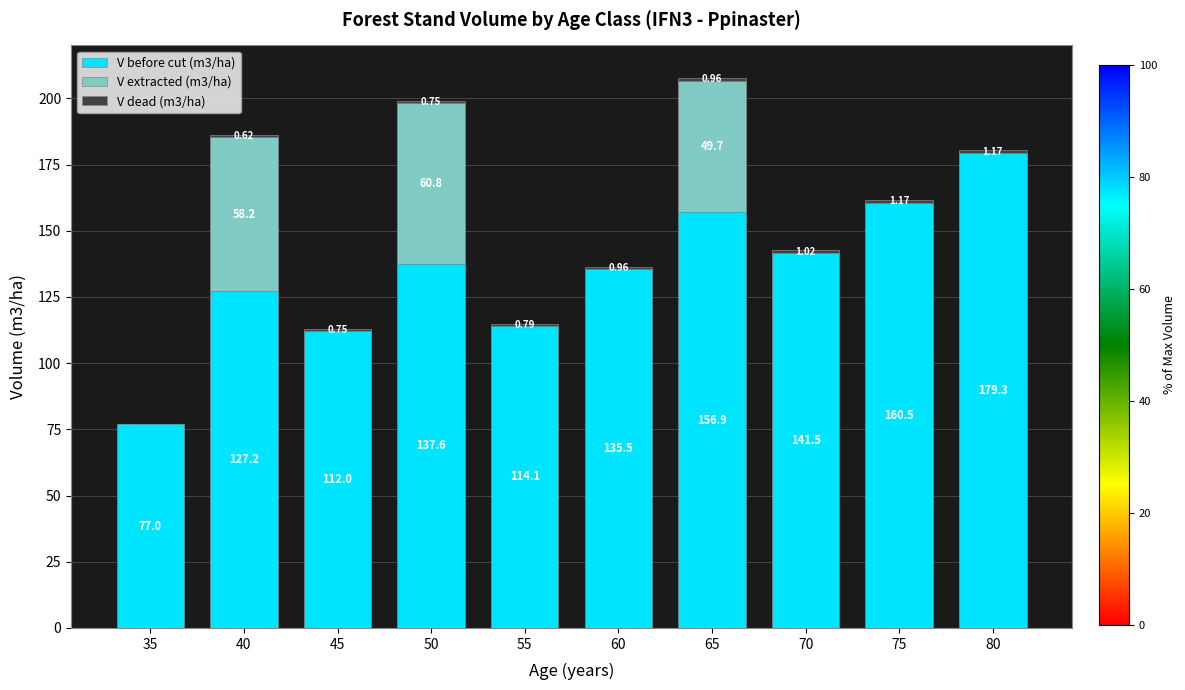

At which category is the sum across all series the highest?

65